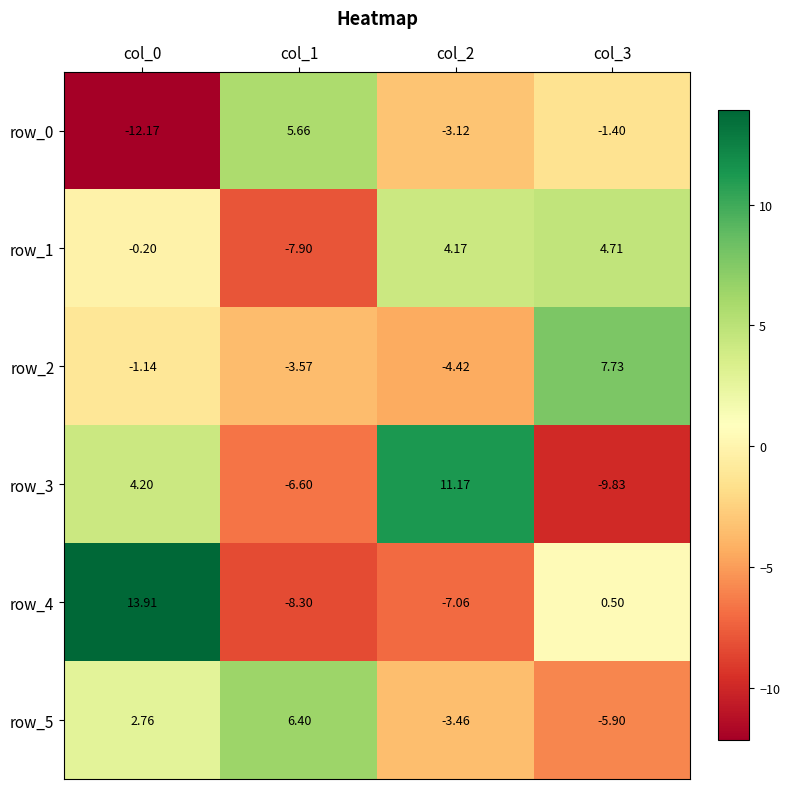

How many values in the row_5 series are below 2?

2